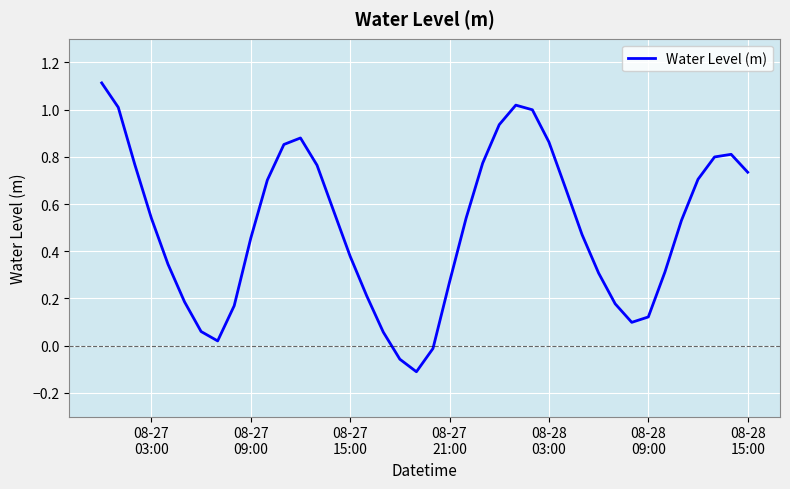

Does the chart display data point markers on the line(s)?

No